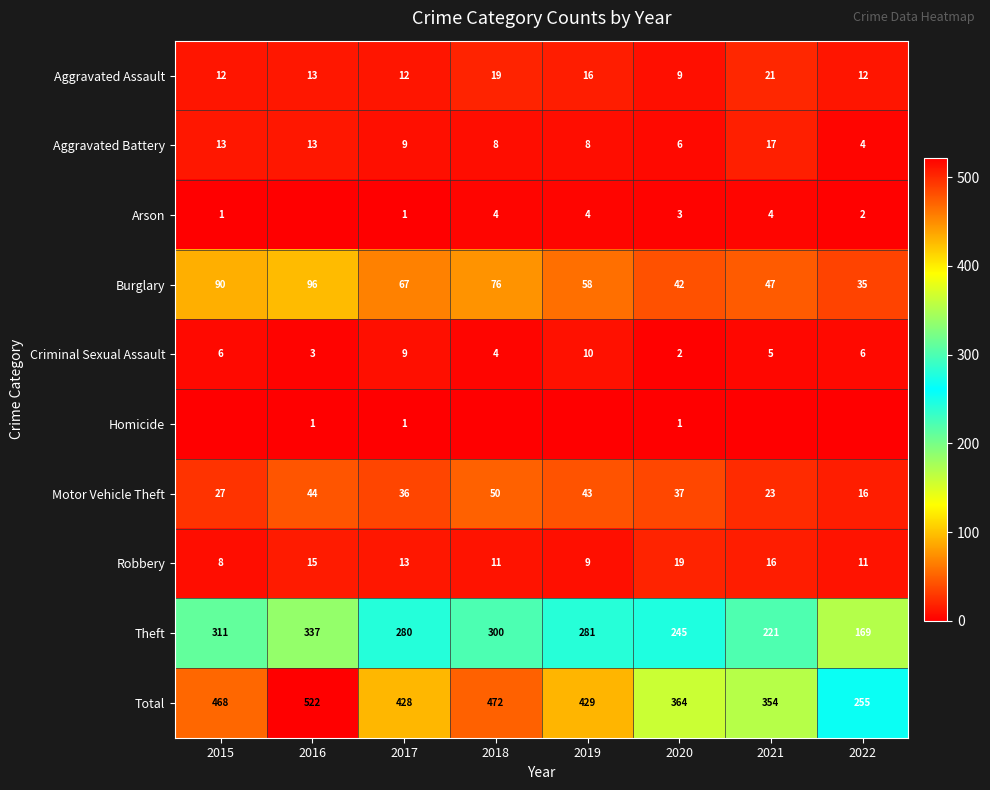

What is the difference between the maximum and minimum values in the Theft series?

168